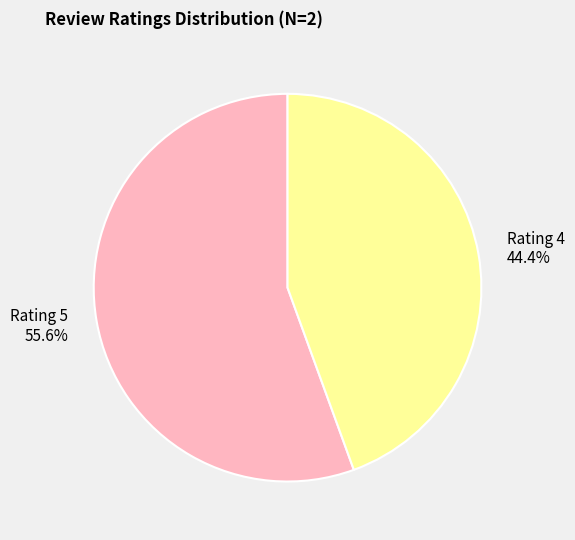

What is the largest slice in the pie chart?

Rating 5